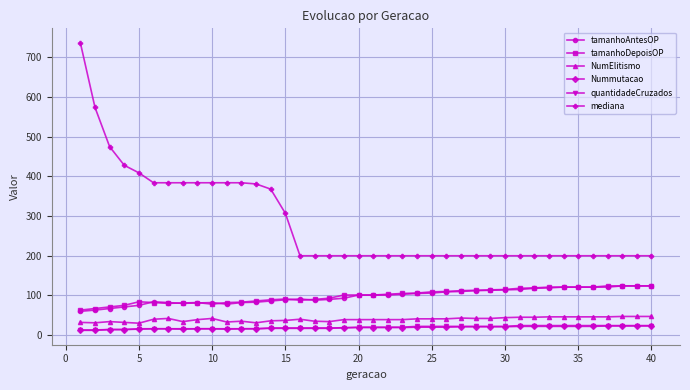

True or false: Nummutacao and tamanhoDepoisOP intersect in this chart.

False